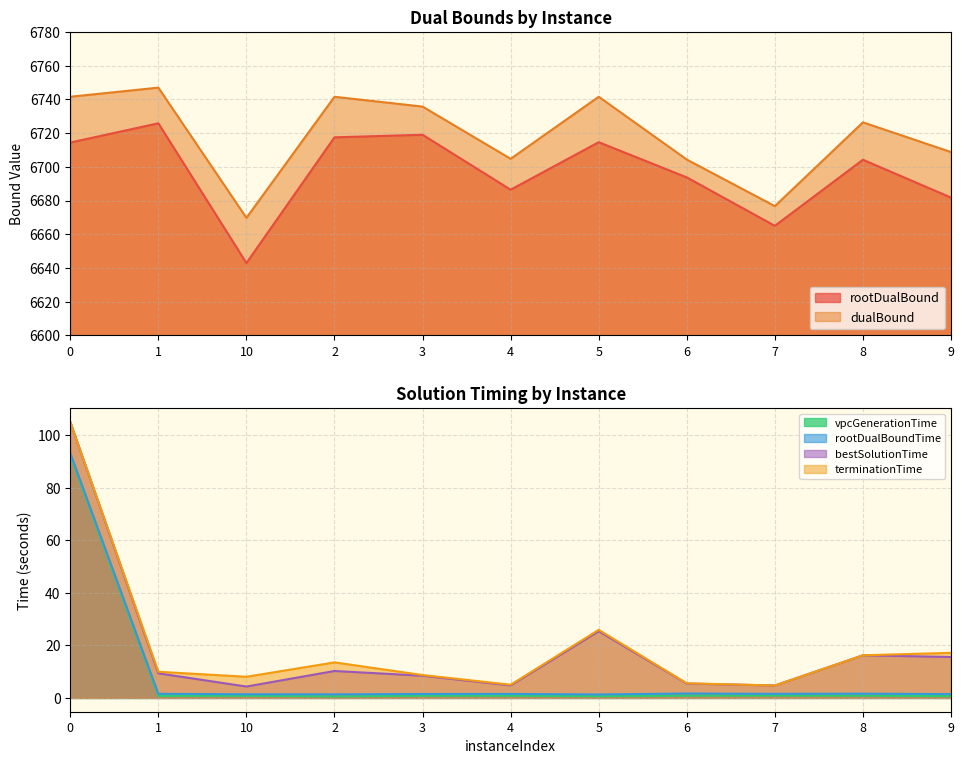

Which category has the lowest value in the bestSolutionTime series?

10